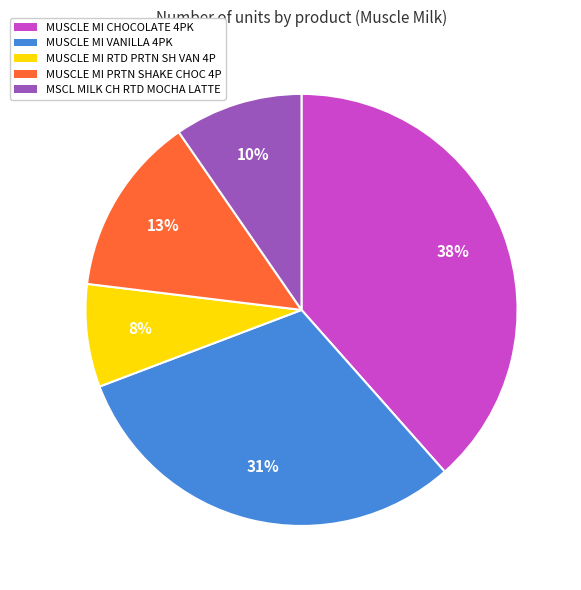

To the nearest percent, what is the combined percentage of MUSCLE MI PRTN SHAKE CHOC 4P and MUSCLE MI VANILLA 4PK?

44%